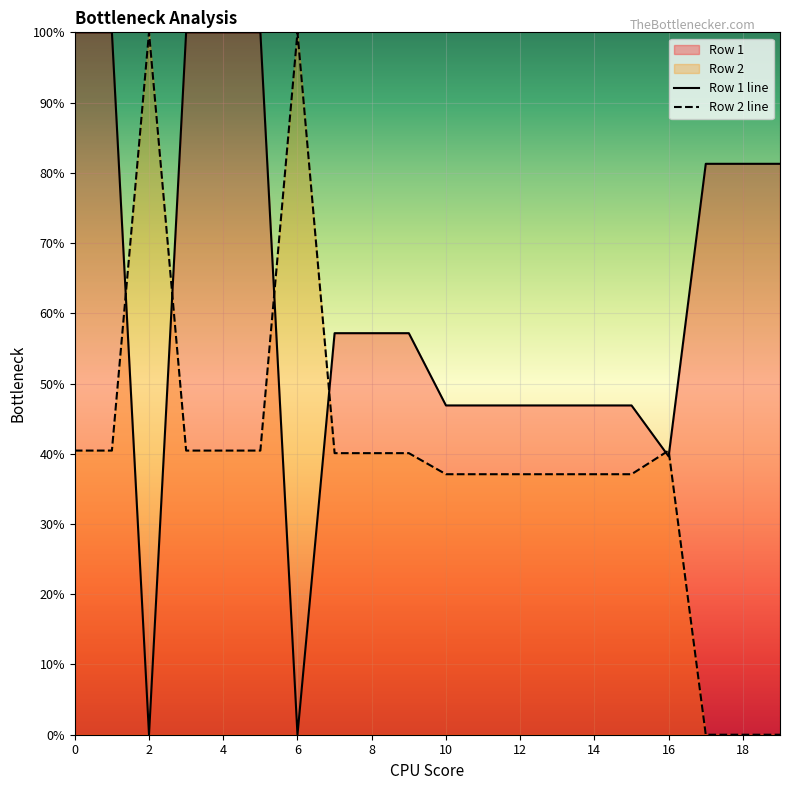

What is the difference between the maximum and second lowest values in the Row 2 series?

100.0